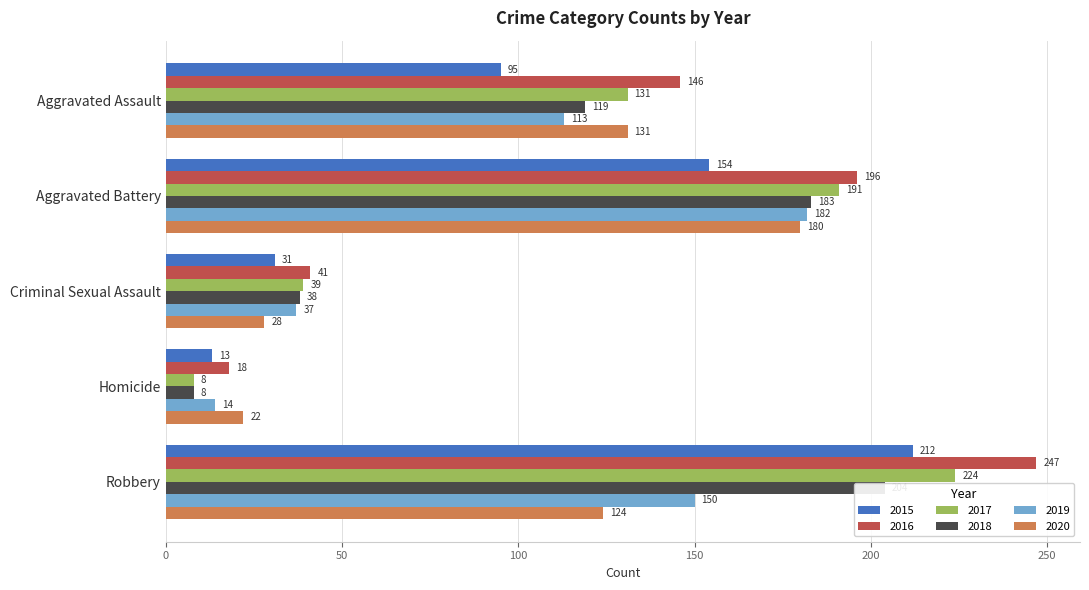

At how many categories does at least one series exceed 154?

2